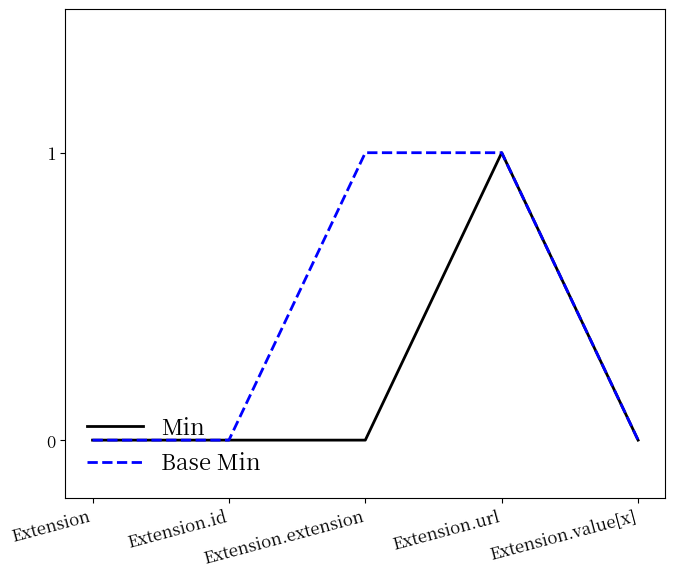

Count the Base Min values in the range 0 to 1.

5